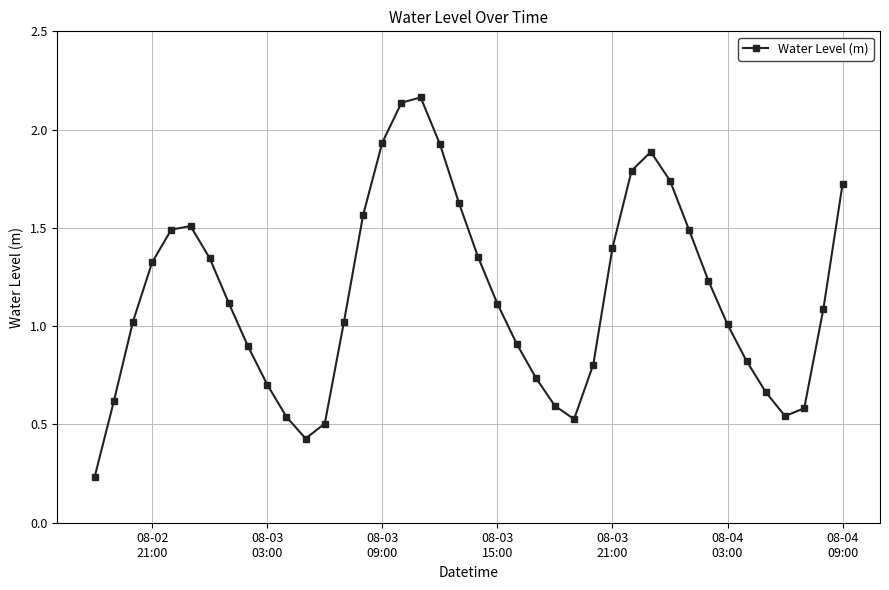

How many interior local peaks (higher than both neighbors) does the data have?

3